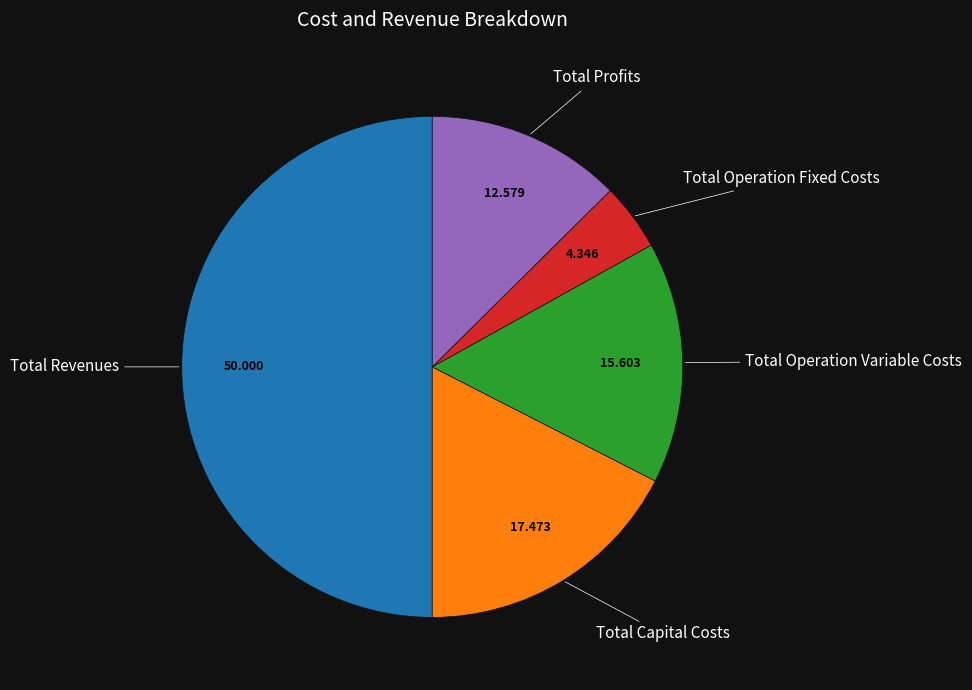

How many slices are in this pie chart?

5